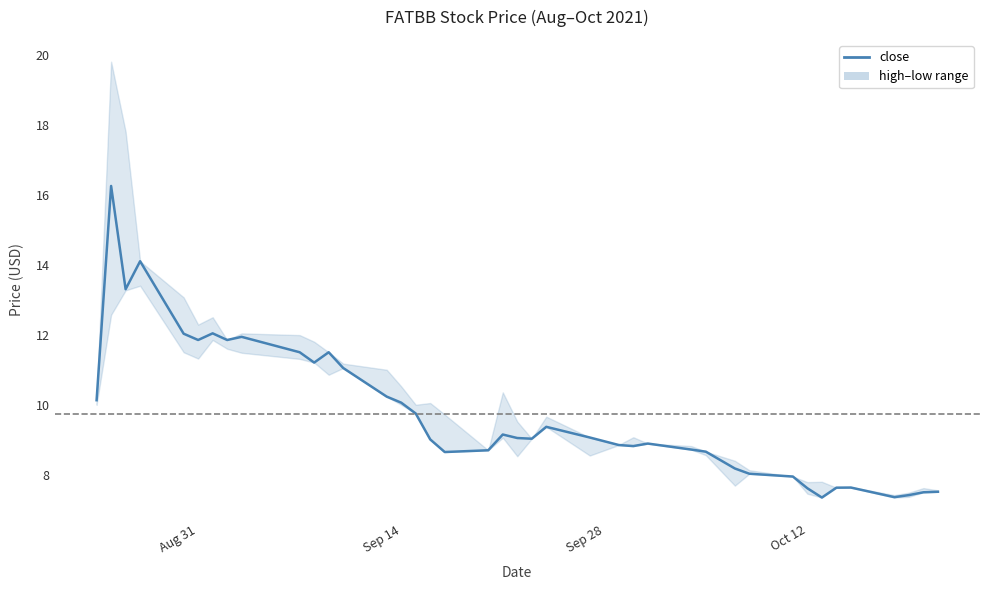

What is the average value?

9.7